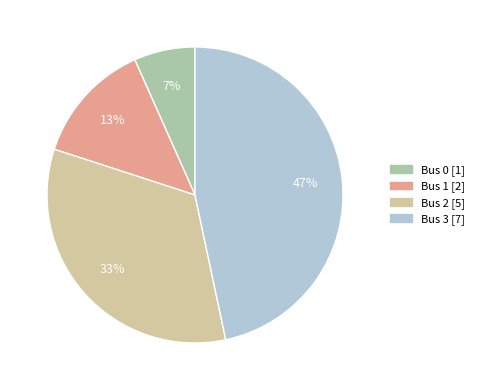

Is there any slice that represents more than half of the pie?

No